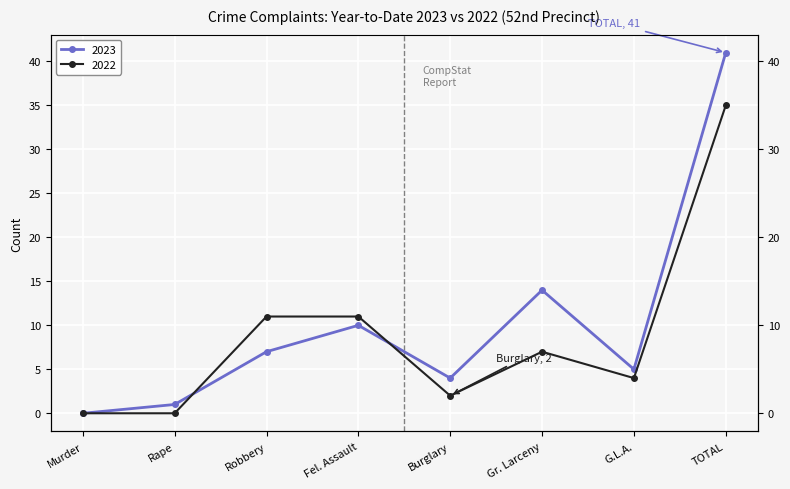

What is the spread (max minus min) of values at Rape?

1